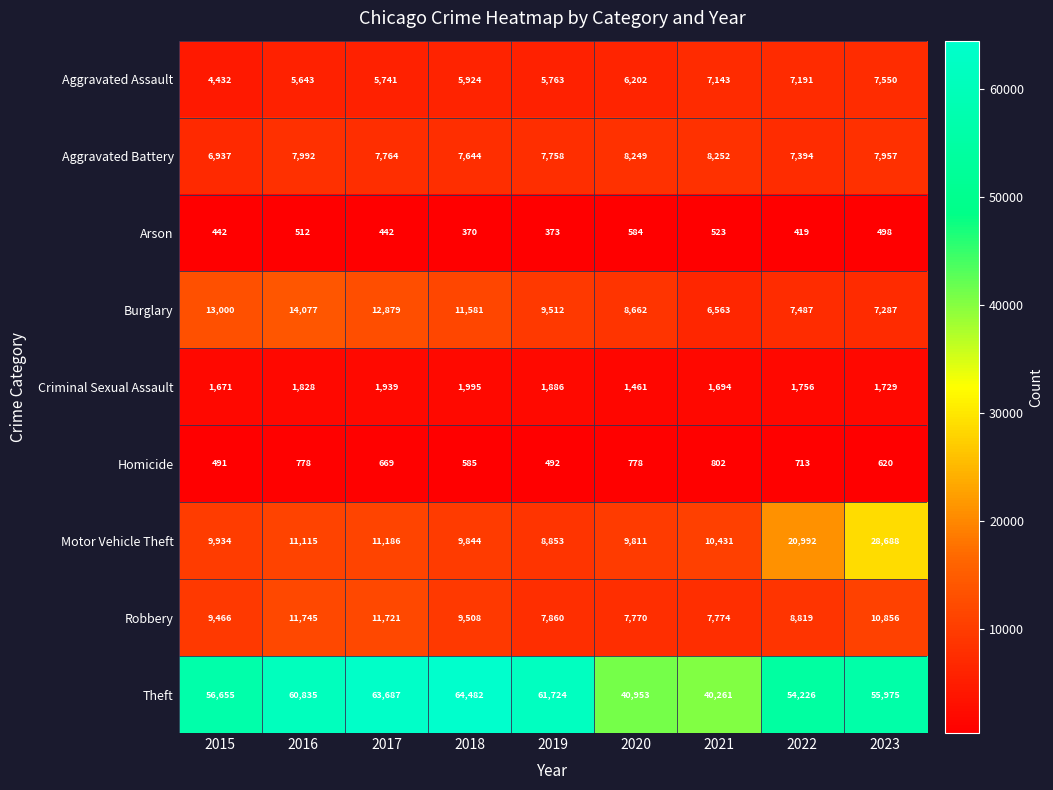

At how many categories does at least one series exceed 32231?

9